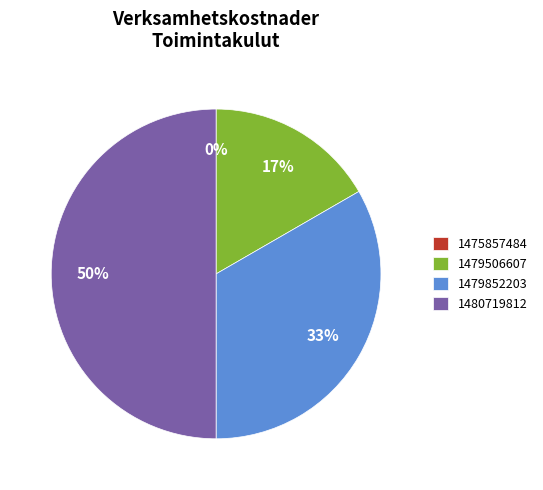

Rank the categories by value from highest to lowest.

1480719812, 1479852203, 1479506607, 1475857484